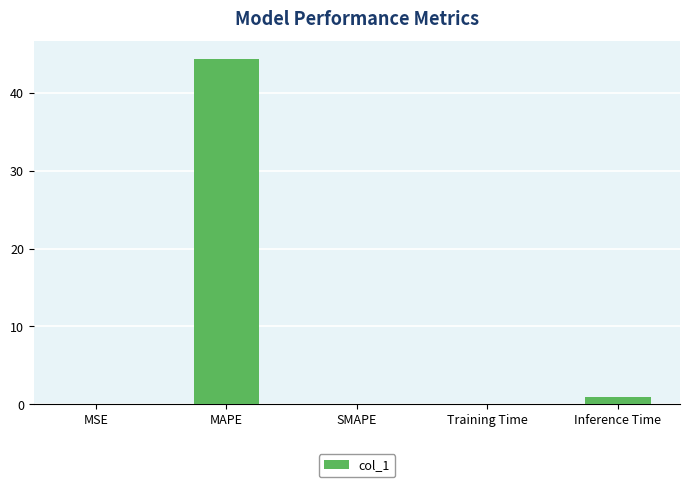

Is it true that the value at SMAPE is 26.2?

False